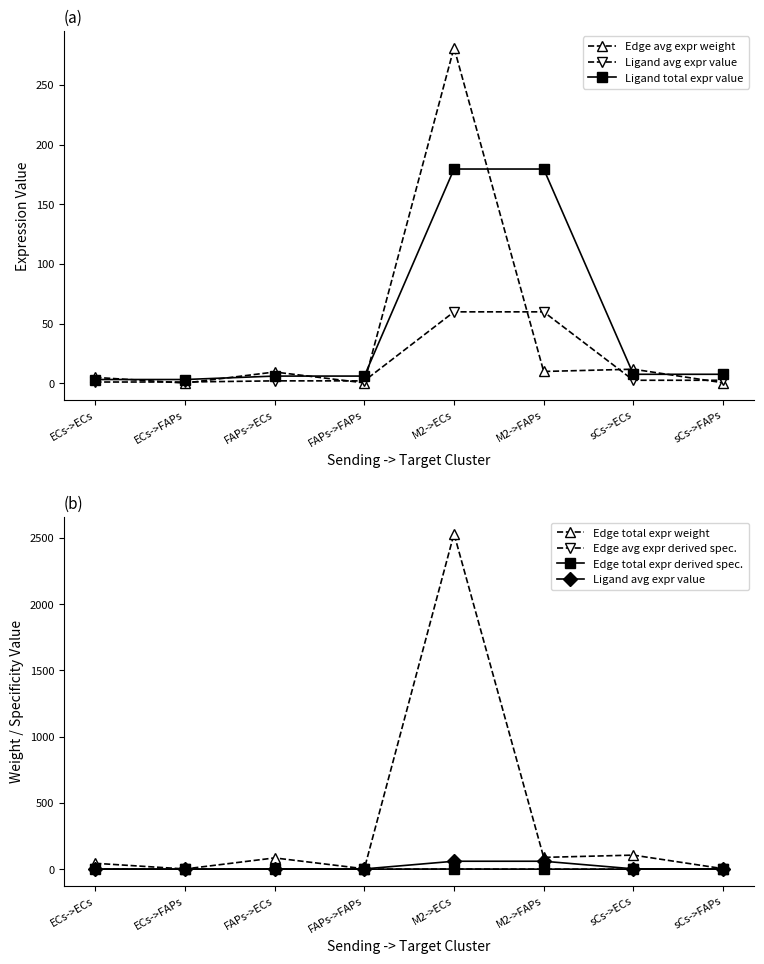

What is the label of the 1st point from the right?

sCs->FAPs